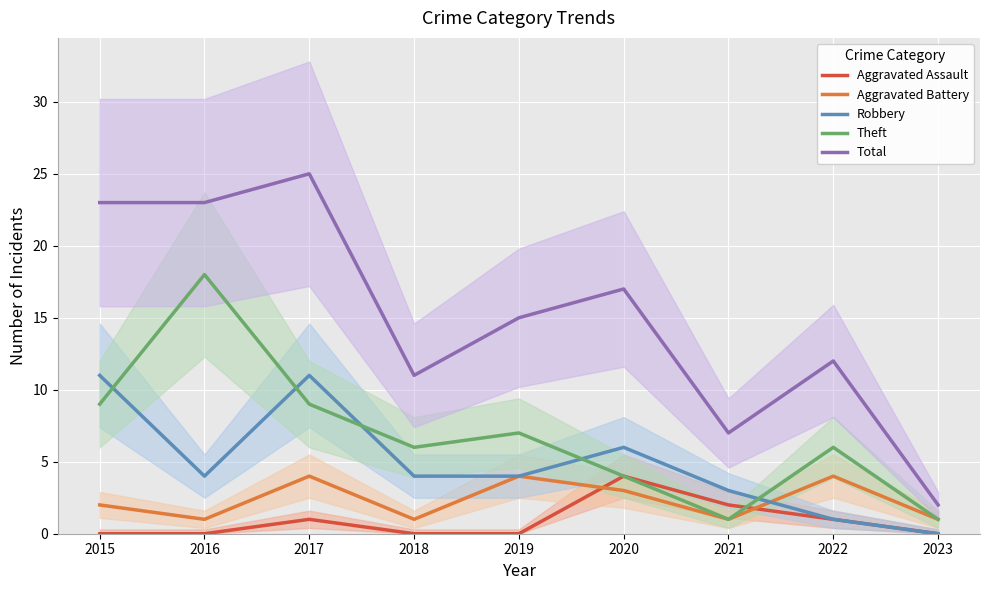

Between 2017 and 2019, which is larger?

2017